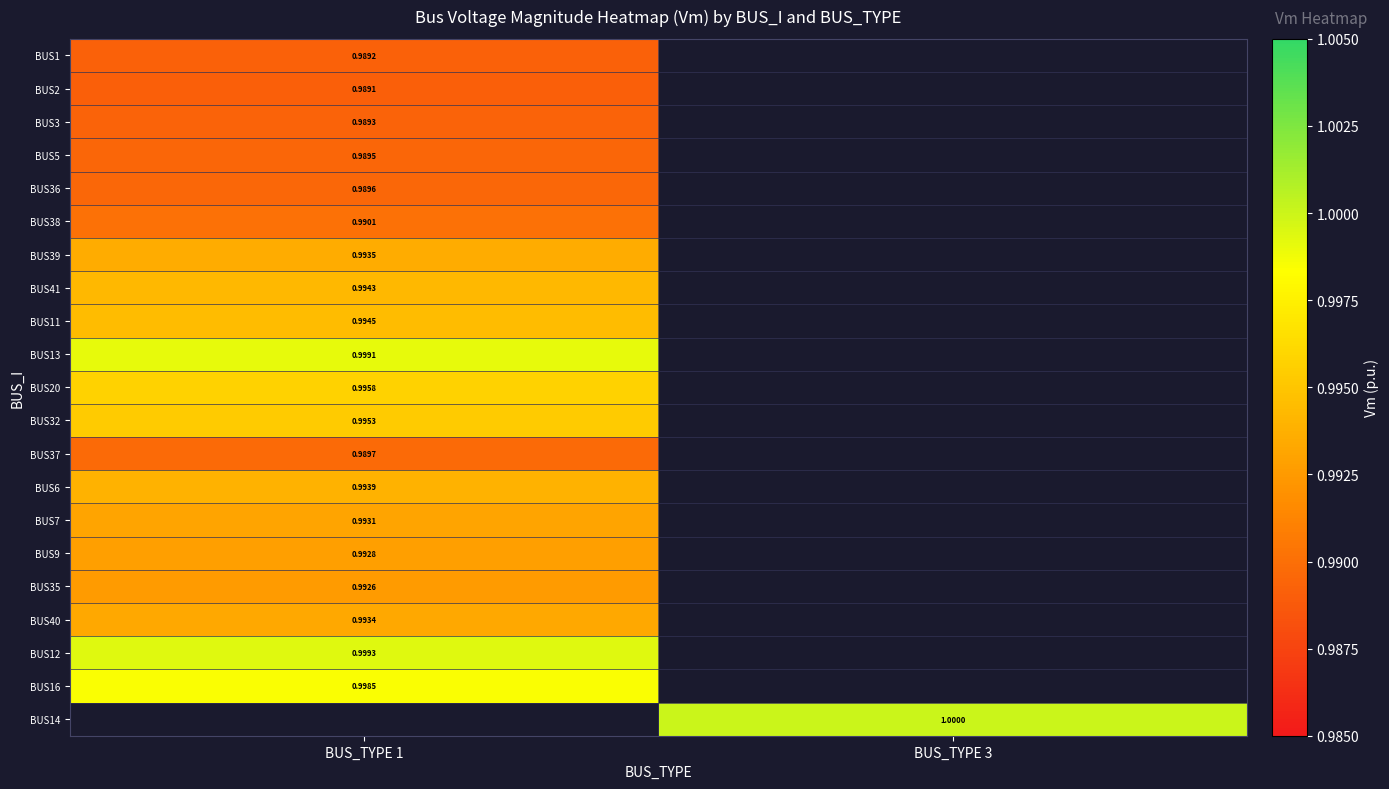

At how many categories does at least one series exceed 0?

2